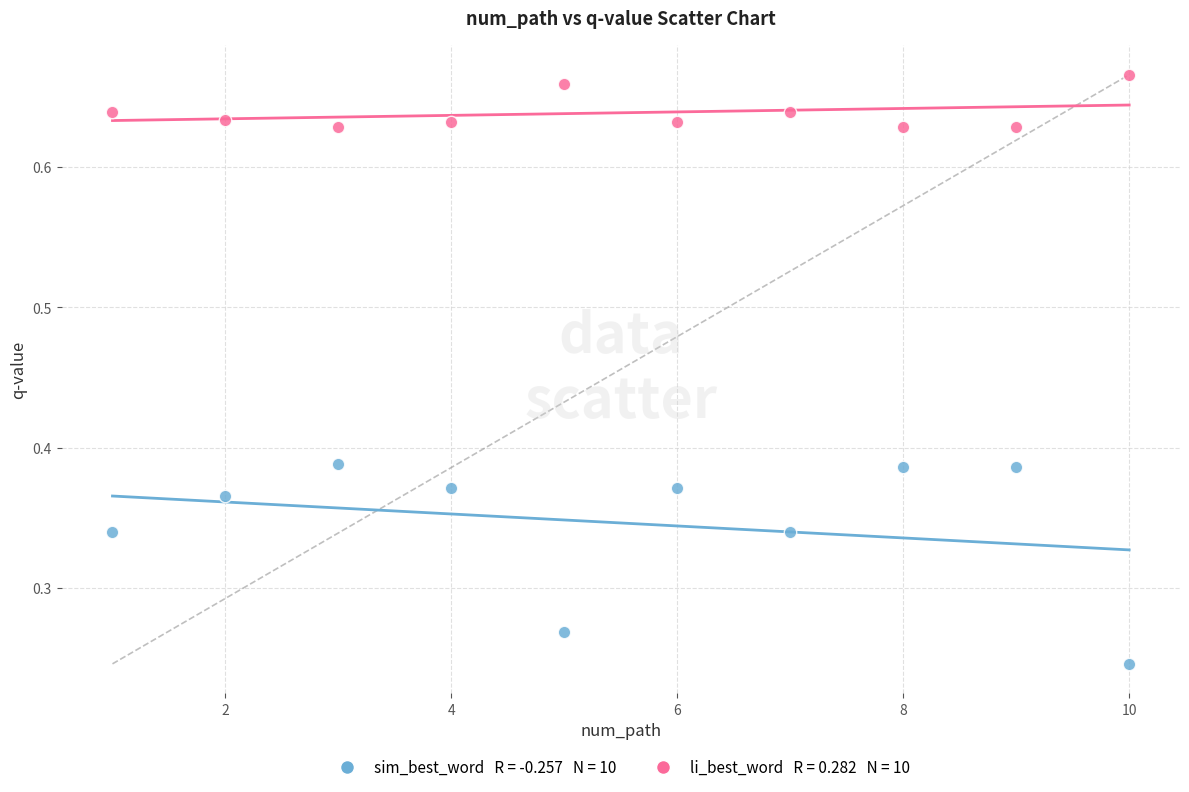

Across all data points, what is the range of X values (max minus min)?

9.0